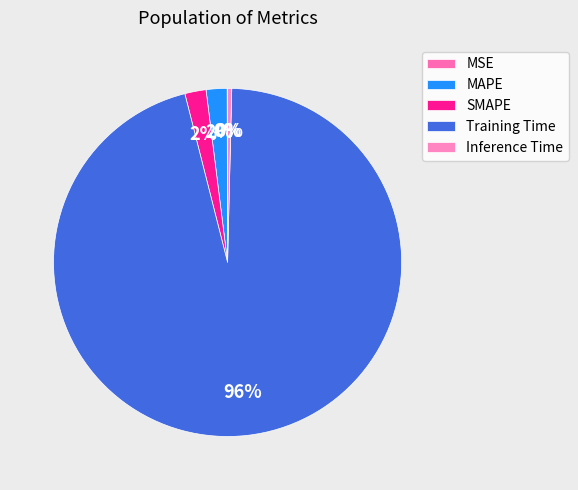

Which category has the smallest portion of the pie?

MSE